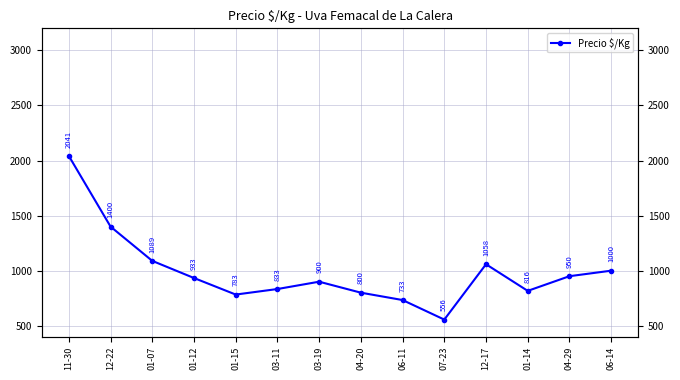

What is the value of the 9th point from the left?

733.5